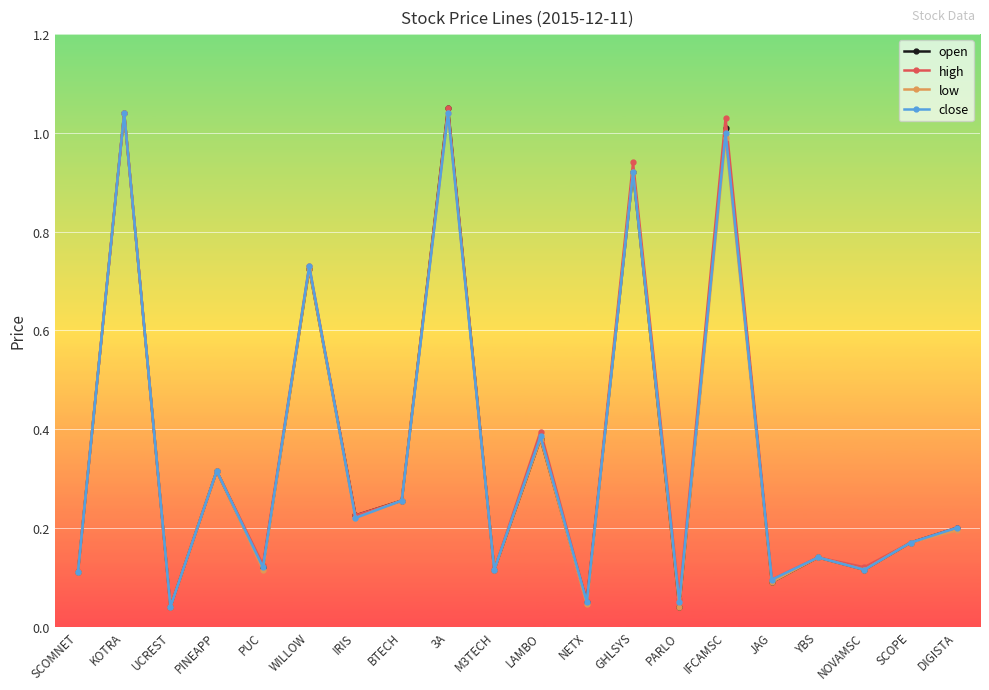

Which category has the lowest value in the high series?

UCREST